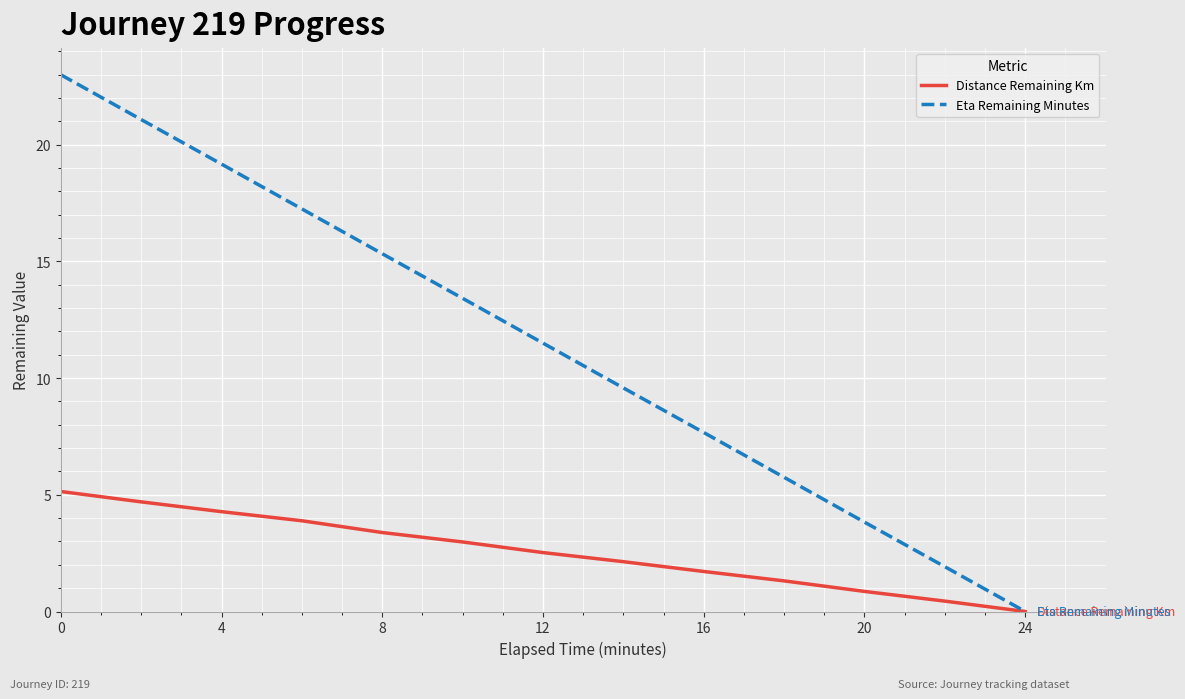

List the series in order of their overall mean, highest first.

Eta Remaining Minutes, Distance Remaining Km